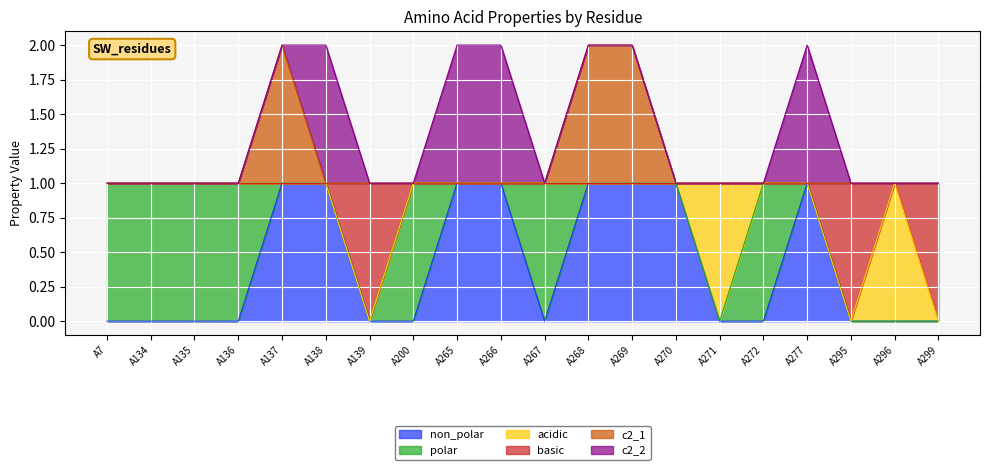

True or false: basic has more than 0 points higher than both neighbors.

True